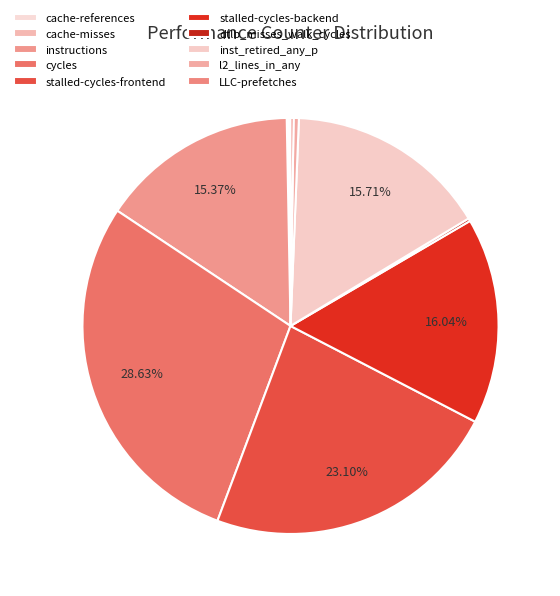

Which slice is the largest?

cycles